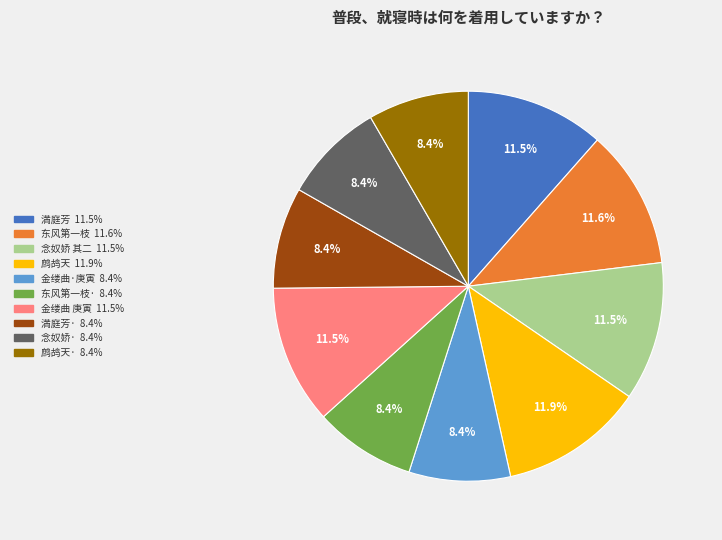

Does any single category account for the majority?

No